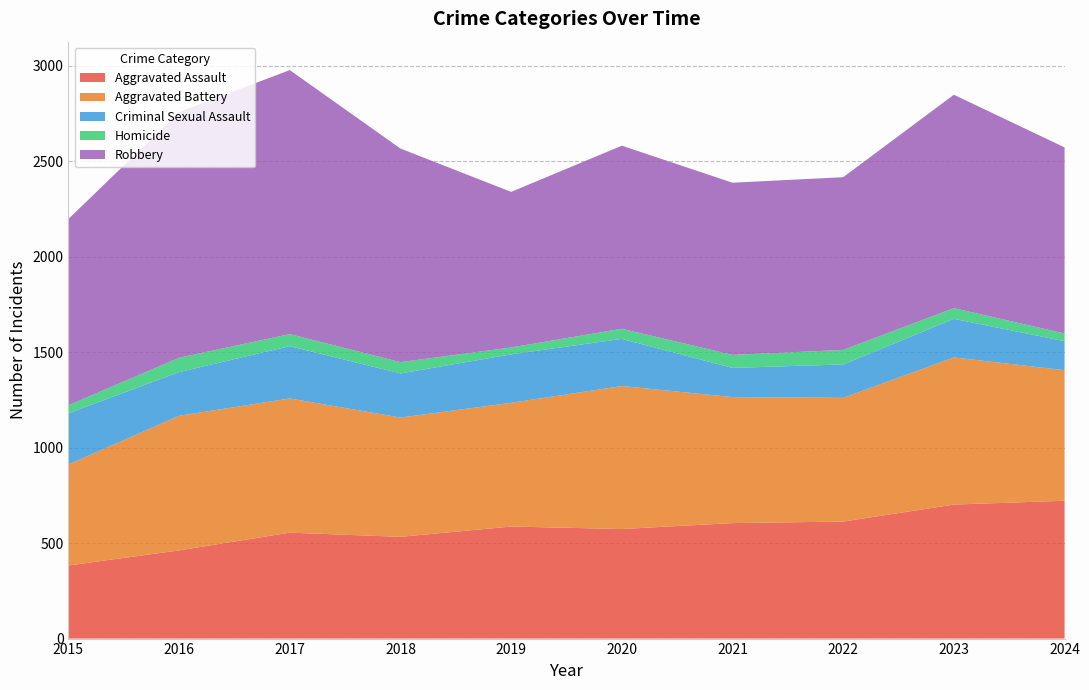

Reading left to right, what are all the values shown in this chart?

Aggravated Assault: 2015=383	2016=462	2017=555	2018=533	2019=587	2020=574	2021=605	2022=613	2023=702	2024=722
Aggravated Battery: 2015=529	2016=705	2017=703	2018=625	2019=648	2020=749	2021=660	2022=648	2023=771	2024=684
Criminal Sexual Assault: 2015=268	2016=229	2017=274	2018=231	2019=254	2020=247	2021=153	2022=175	2023=202	2024=152
Homicide: 2015=42	2016=75	2017=63	2018=59	2019=36	2020=53	2021=68	2022=76	2023=56	2024=40
Robbery: 2015=976	2016=1287	2017=1383	2018=1119	2019=815	2020=959	2021=902	2022=905	2023=1118	2024=975